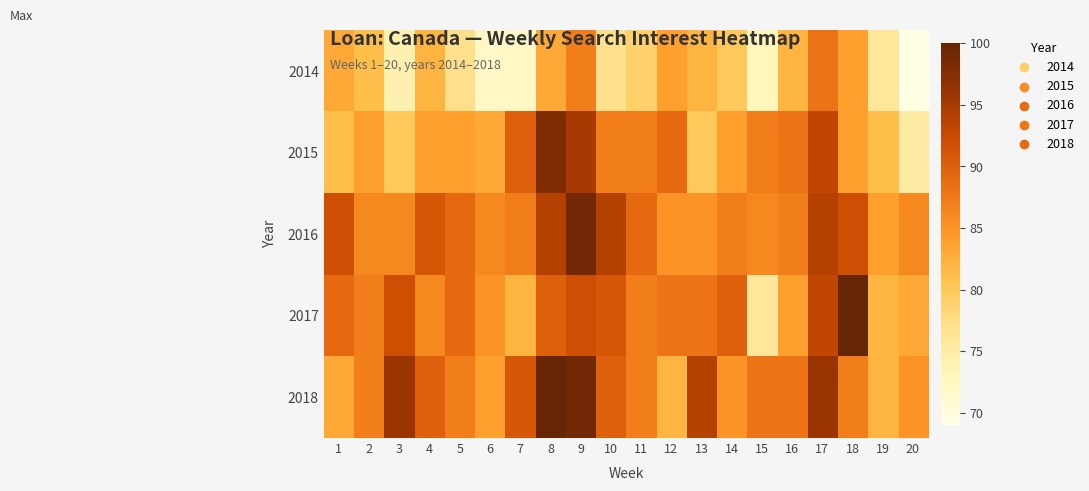

Count the number of categories in the chart.

20